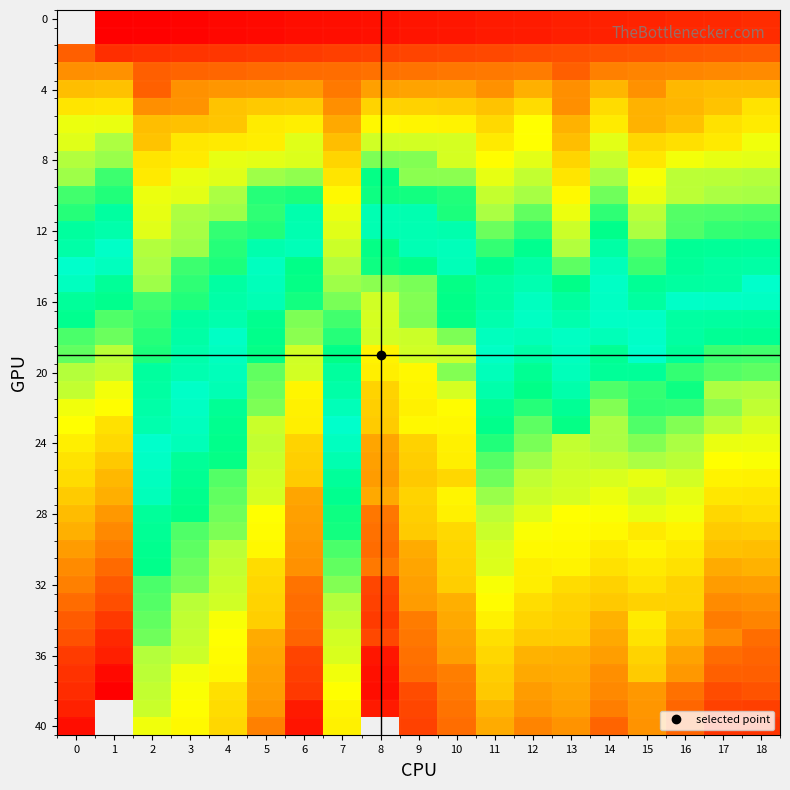

How many values in the 22 series are below 225?

9